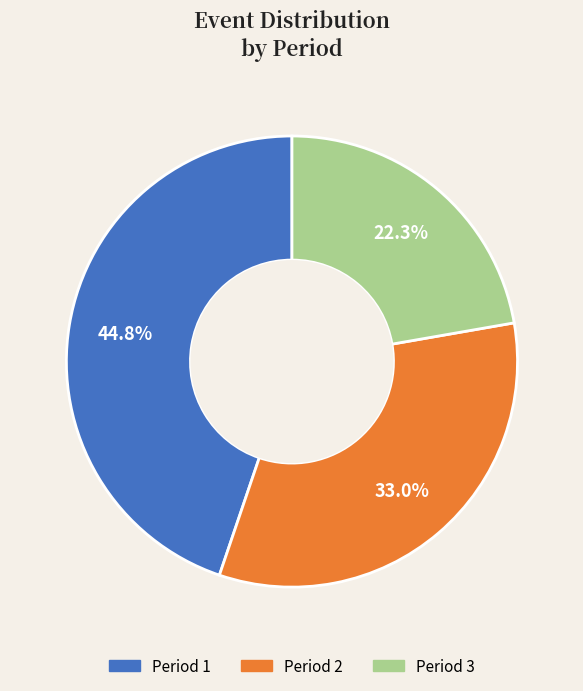

Is there any slice that represents more than half of the pie?

No